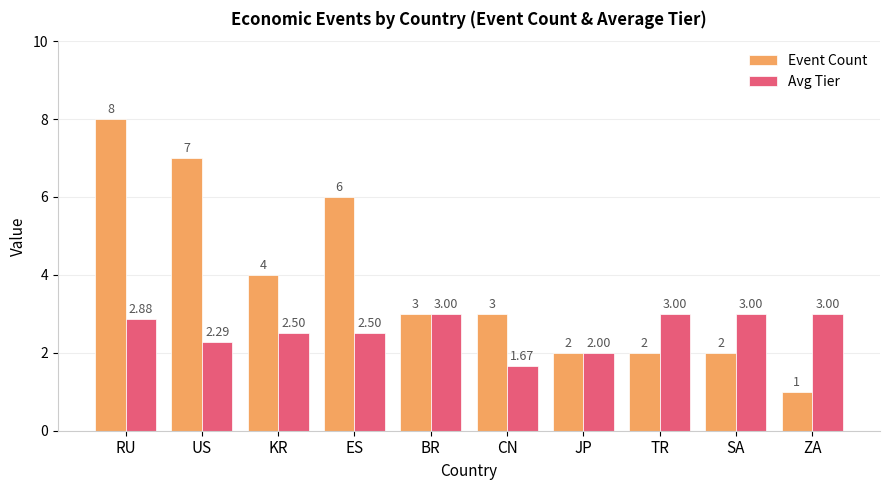

What is the label of the 7th bar from the left?

JP